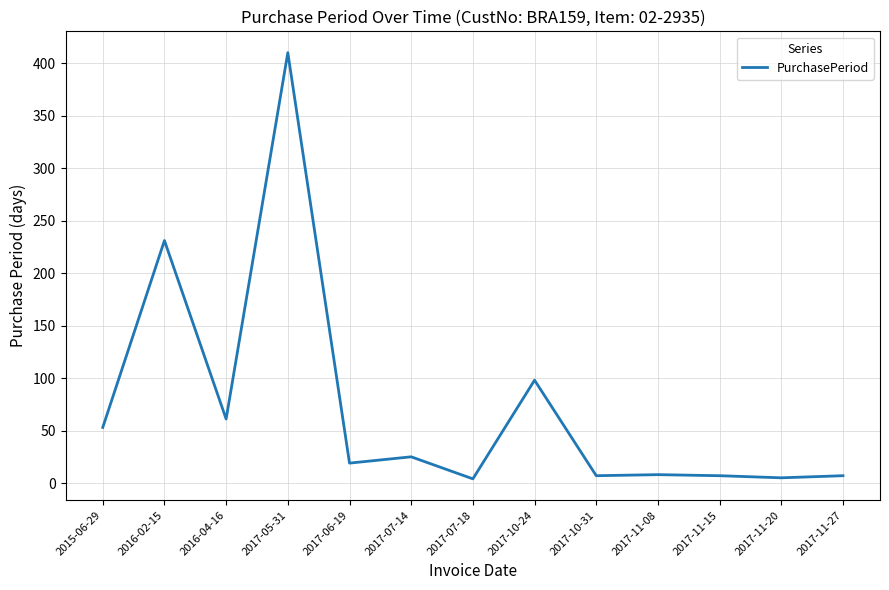

Where is the data nearest to the value 207?

2016-02-15